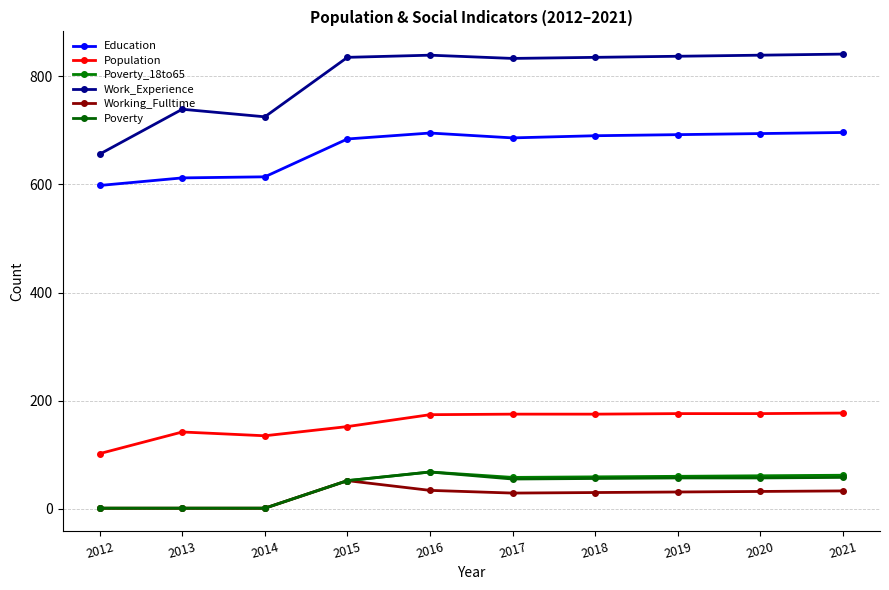

What is the average value of the Poverty series?

41